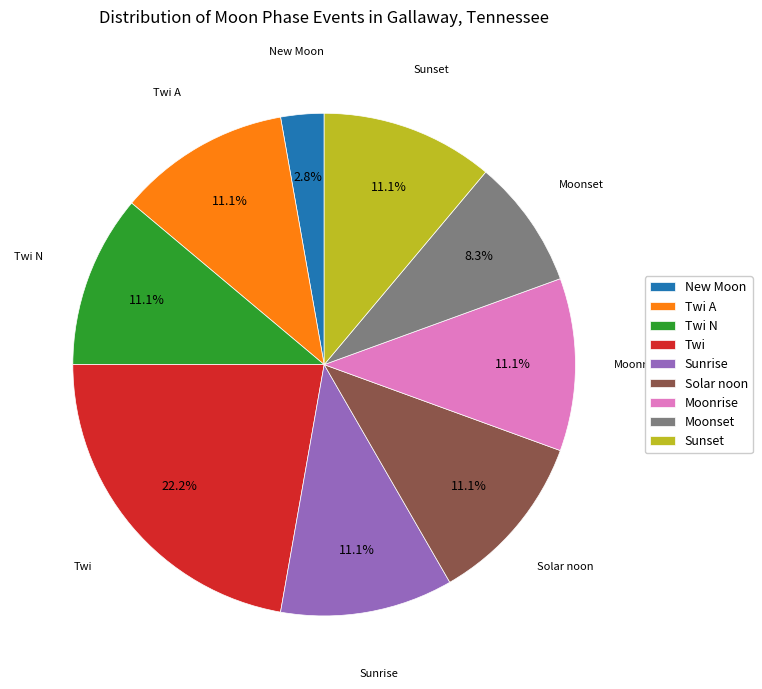

What percentage is the New Moon slice, to the nearest percent?

3%